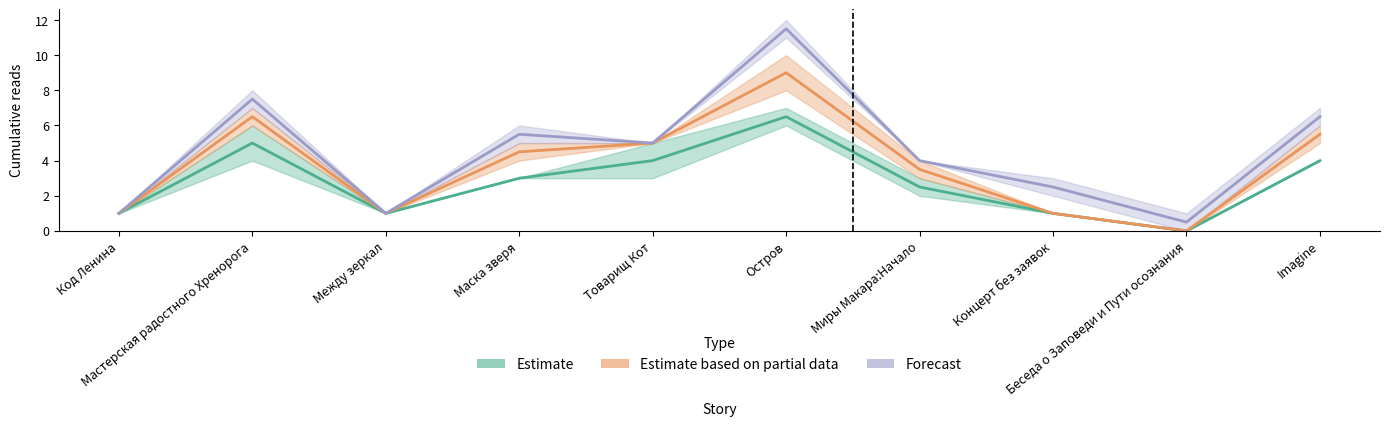

What is the spread (max minus min) of values at Imagine?

2.5